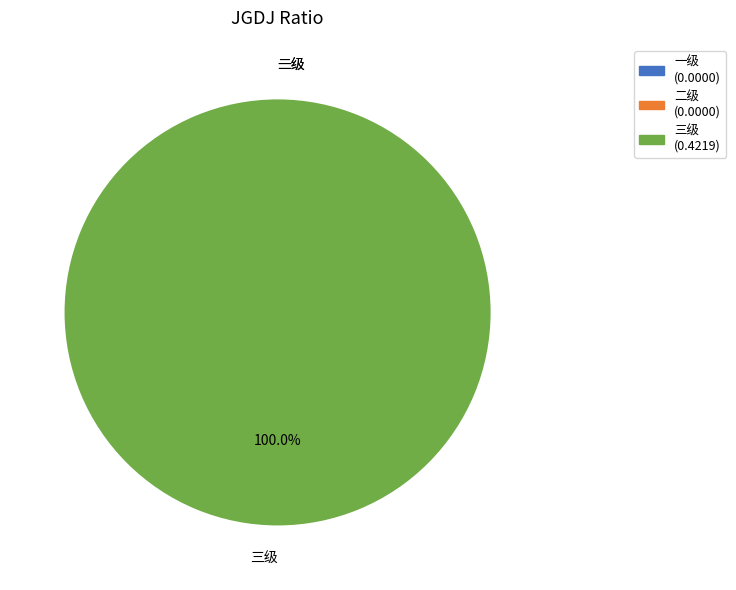

Is it true that 三级 is 100% of the pie?

True